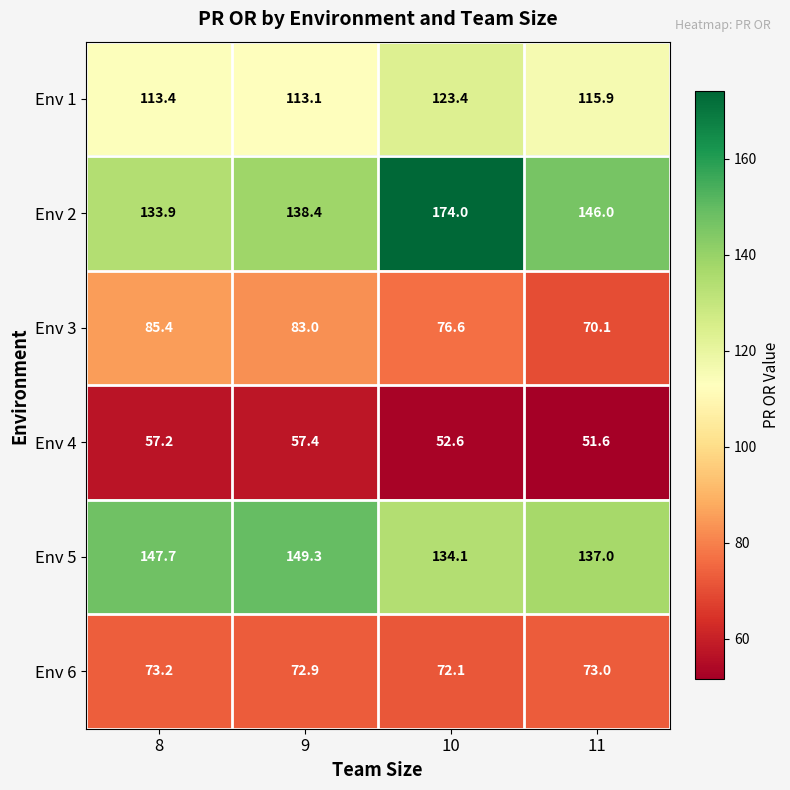

What is the sum of all Env 1 values?

465.8